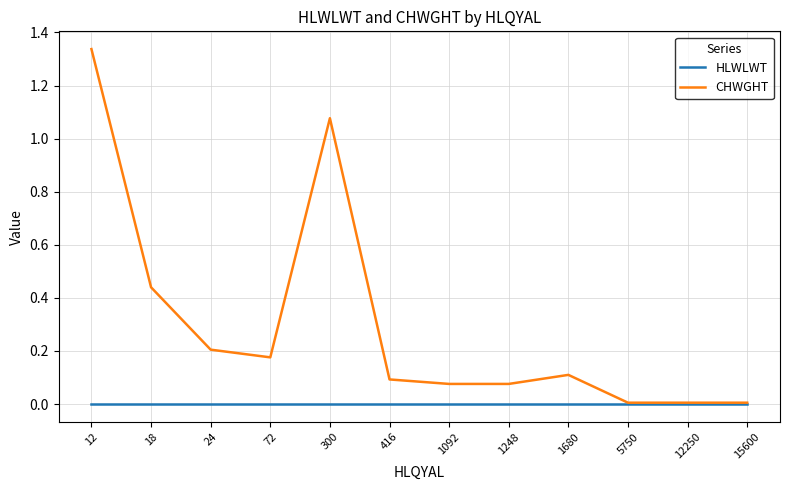

True or false: CHWGHT has a value of 0.1 at 416.

True